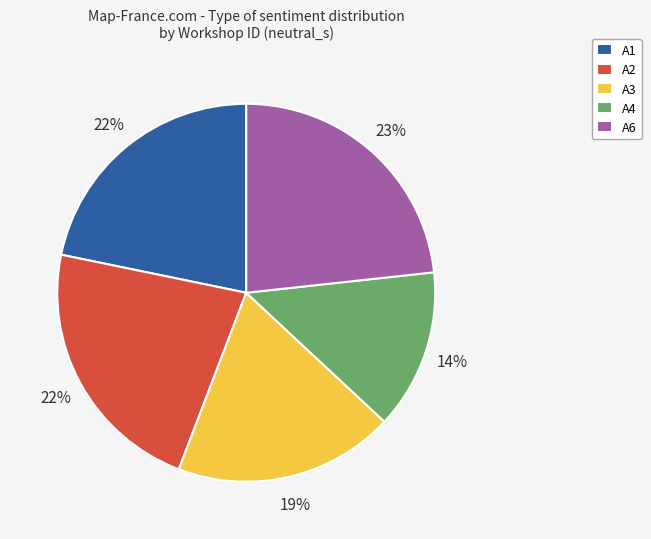

To the nearest percent, what is the difference between the A3 and A4 slice percentages?

5%